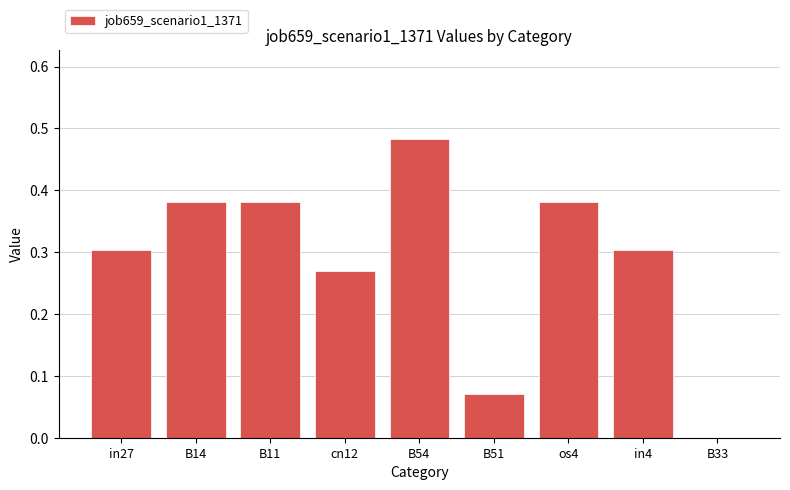

How many distinct data groups are displayed?

1